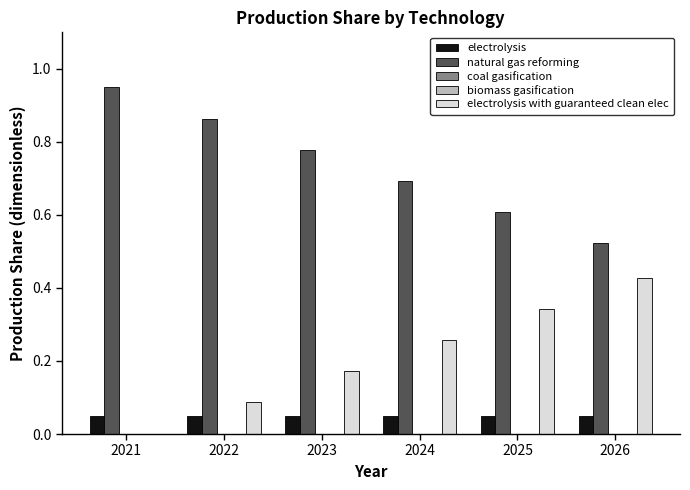

How many values in the electrolysis with guaranteed clean elec series exceed 0?

5